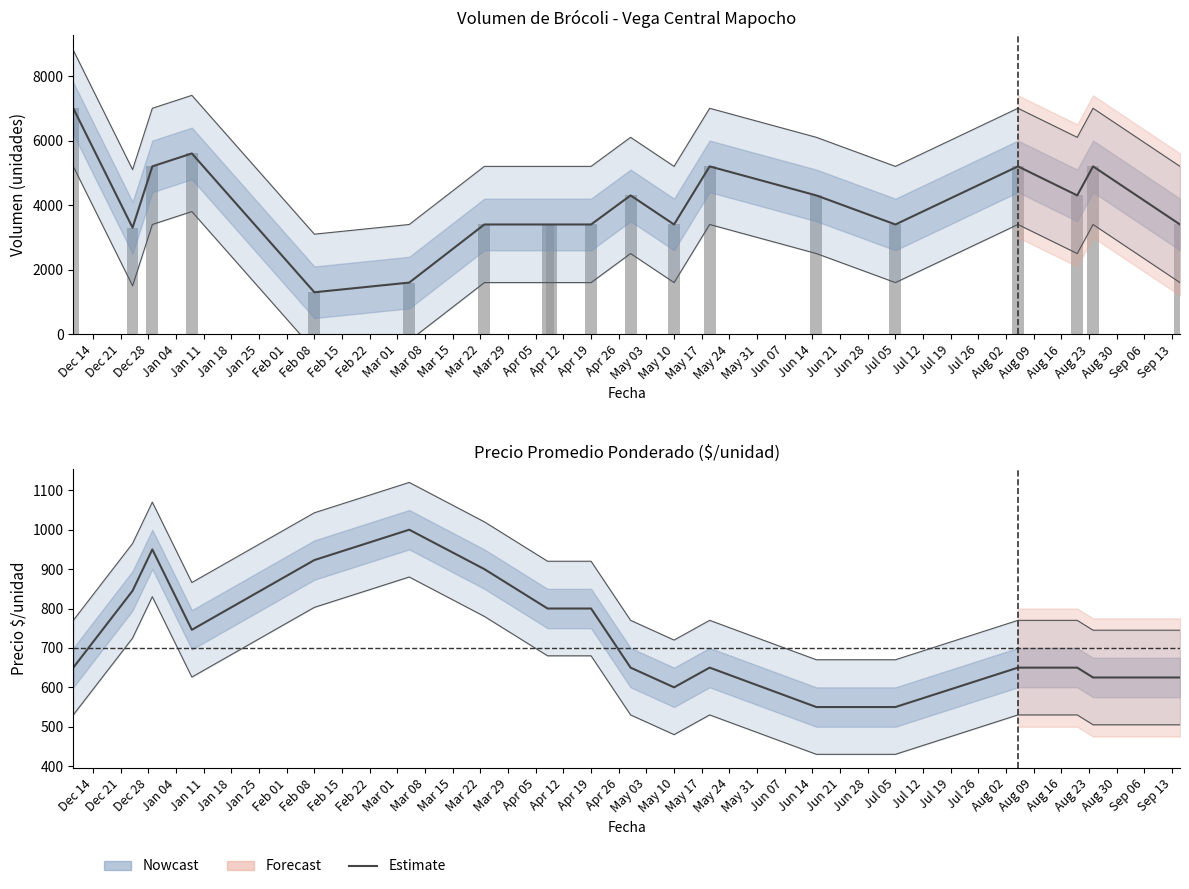

Is the value of Volumen at Jul 05 greater than the value of Estimate at May 10?

Yes